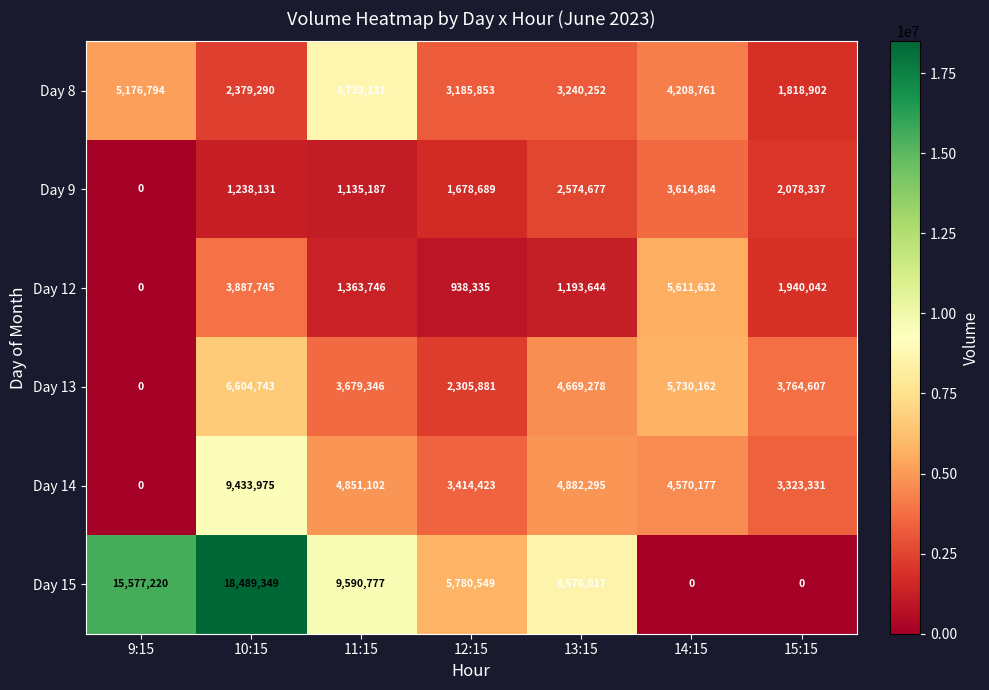

Which series has the largest range (max minus min)?

Day 15